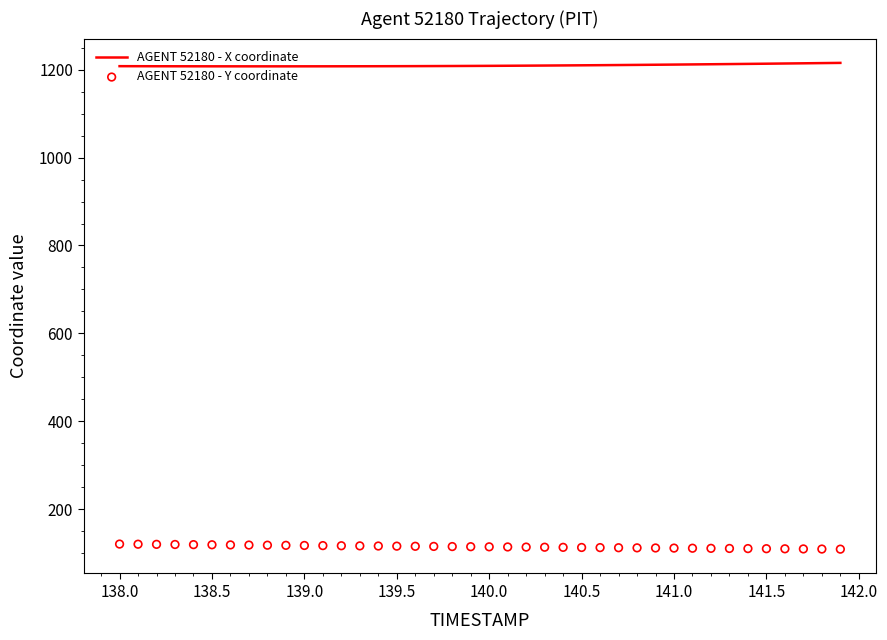

Which series has the largest Y range (max minus min)?

AGENT 52180 - Y coordinate